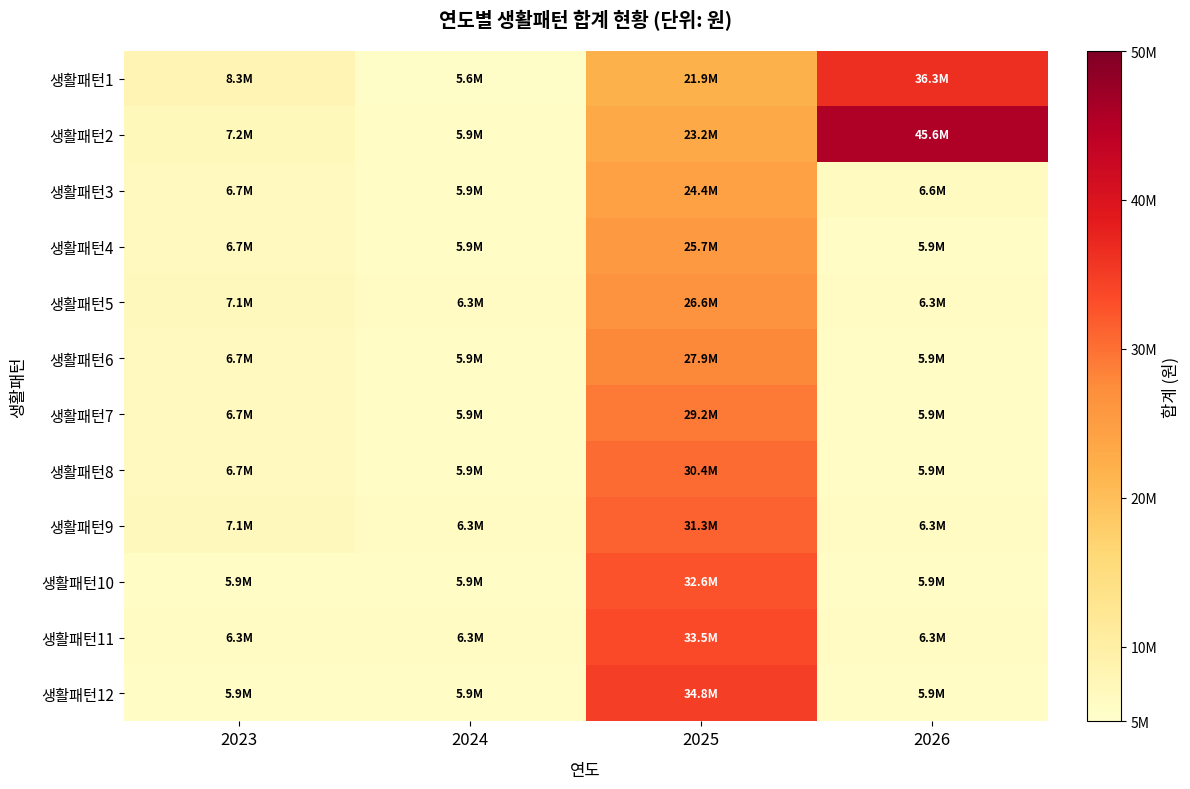

What is the total value across all series at 2025?

341560000